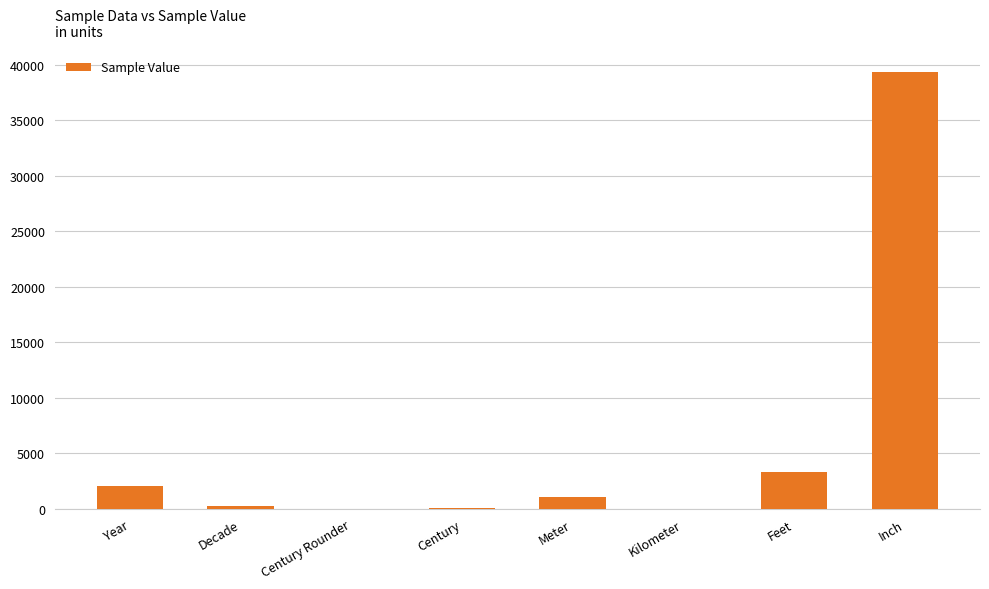

Is it true that the value at Inch is 58870?

False